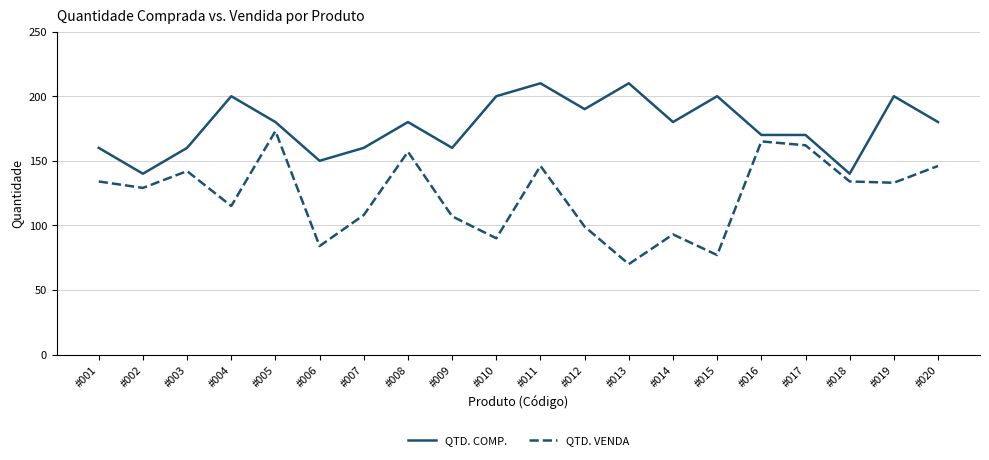

What is the difference between the QTD. COMP. values at #015 and #003?

40